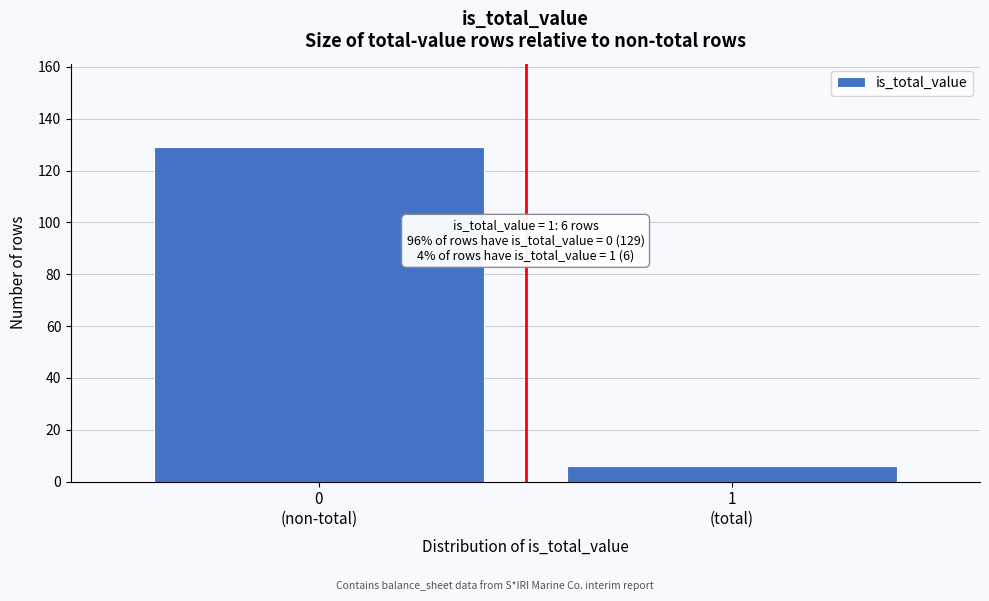

Reading right to left, list all the values displayed in this chart.

6	129